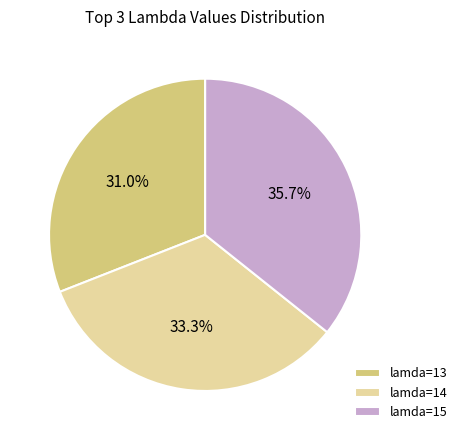

What is the smallest slice in the pie chart?

lamda=13